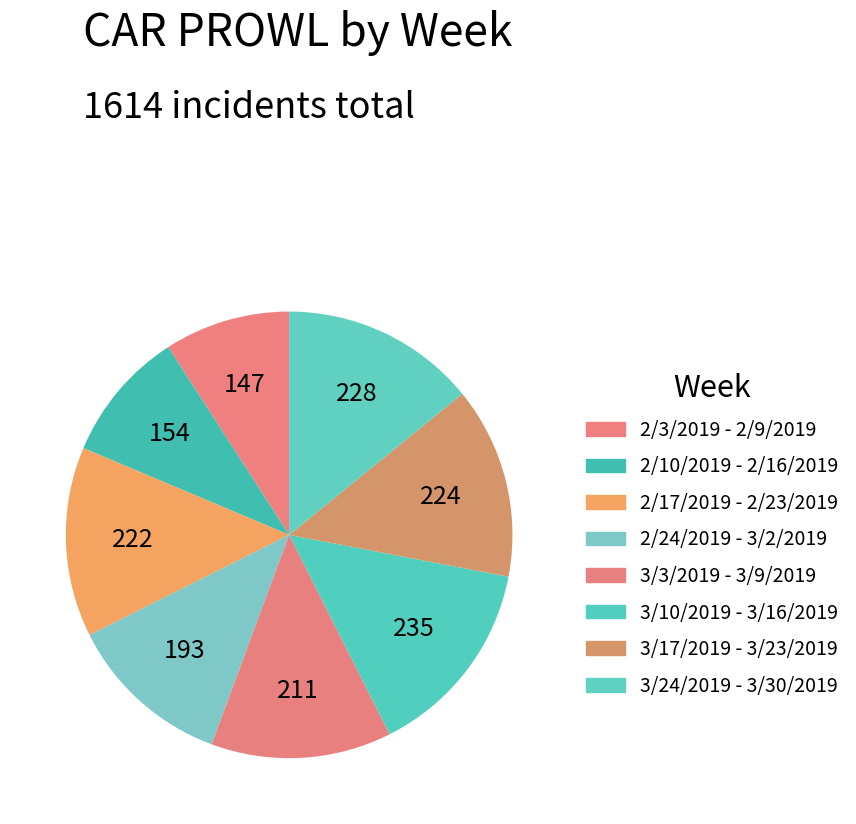

To the nearest percent, what percentage of the pie is 2/10/2019 - 2/16/2019?

10%